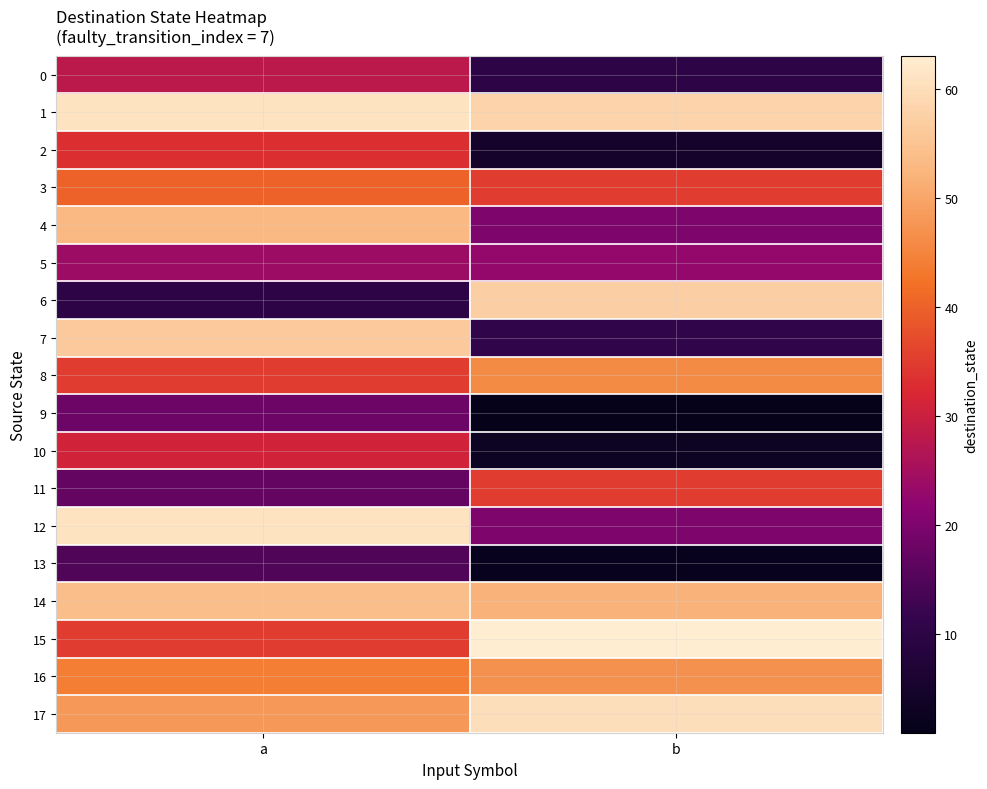

Reading right to left, list all the values displayed in this chart.

0: b=10	a=28
1: b=58	a=61
2: b=5	a=33
3: b=35	a=40
4: b=20	a=53
5: b=23	a=24
6: b=57	a=10
7: b=11	a=56
8: b=46	a=35
9: b=1	a=18
10: b=3	a=31
11: b=35	a=17
12: b=20	a=61
13: b=2	a=15
14: b=52	a=54
15: b=63	a=35
16: b=47	a=44
17: b=60	a=48